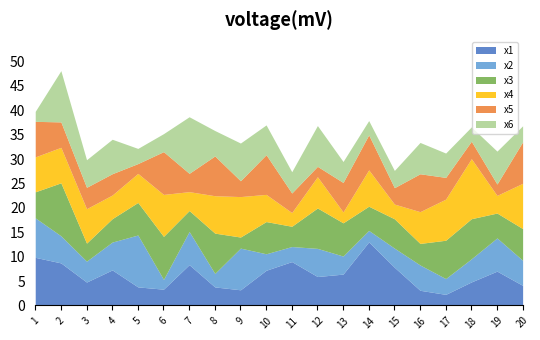

True or false: x1 has a value of 3.4 at 4.

False